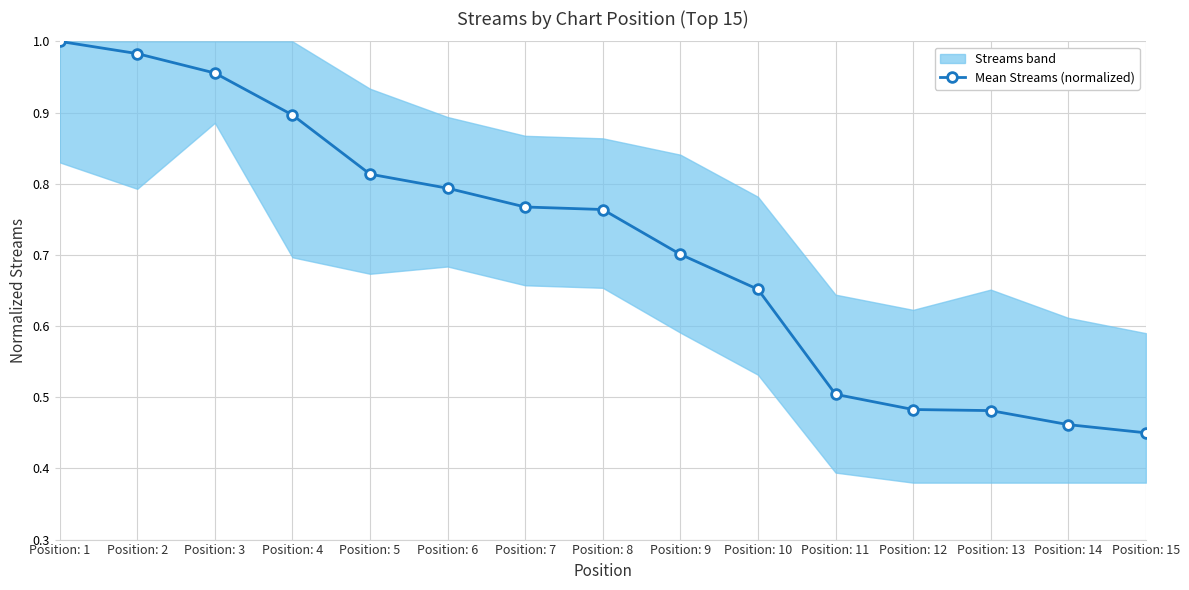

Does the chart have visible grid lines?

Yes